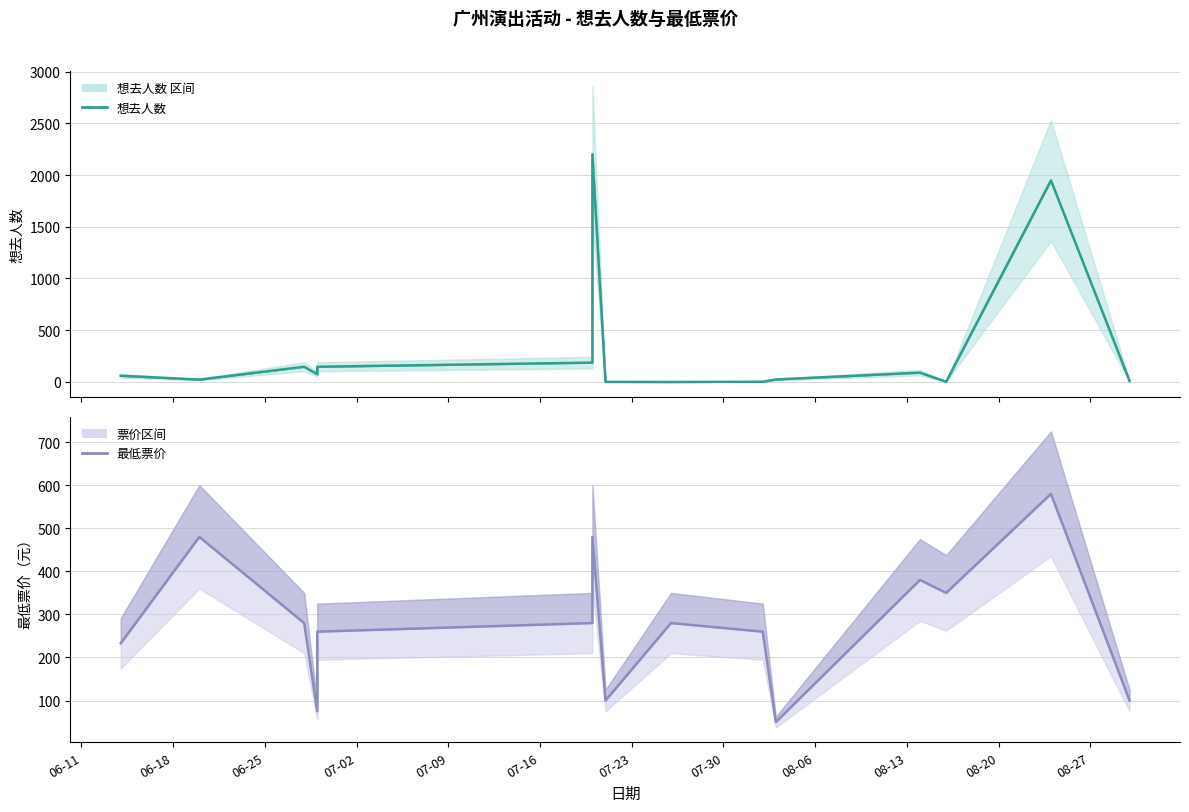

True or false: 想去人数 and 最低票价 cross at least once.

True